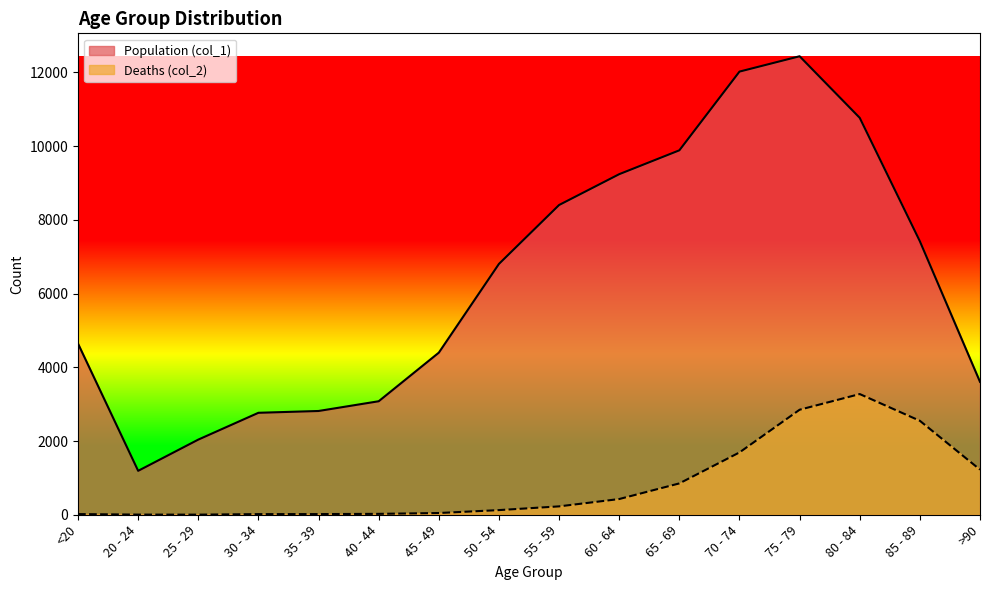

List the series in order of their overall mean, highest first.

Population (col_1), Deaths (col_2)